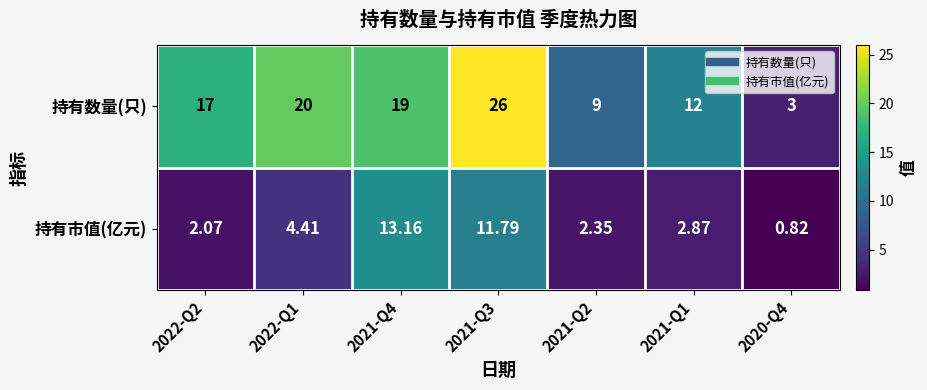

List the series in order of their peak value, highest first.

持有数量(只), 持有市值(亿元)